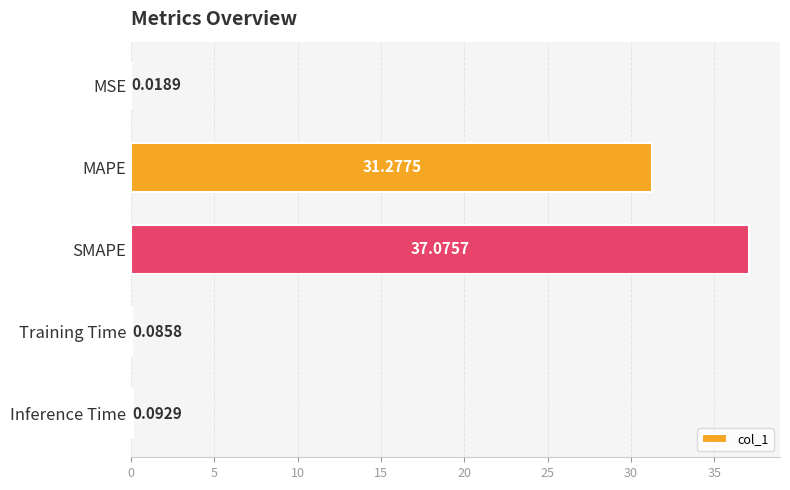

At which category does the chart reach its peak across all series?

SMAPE